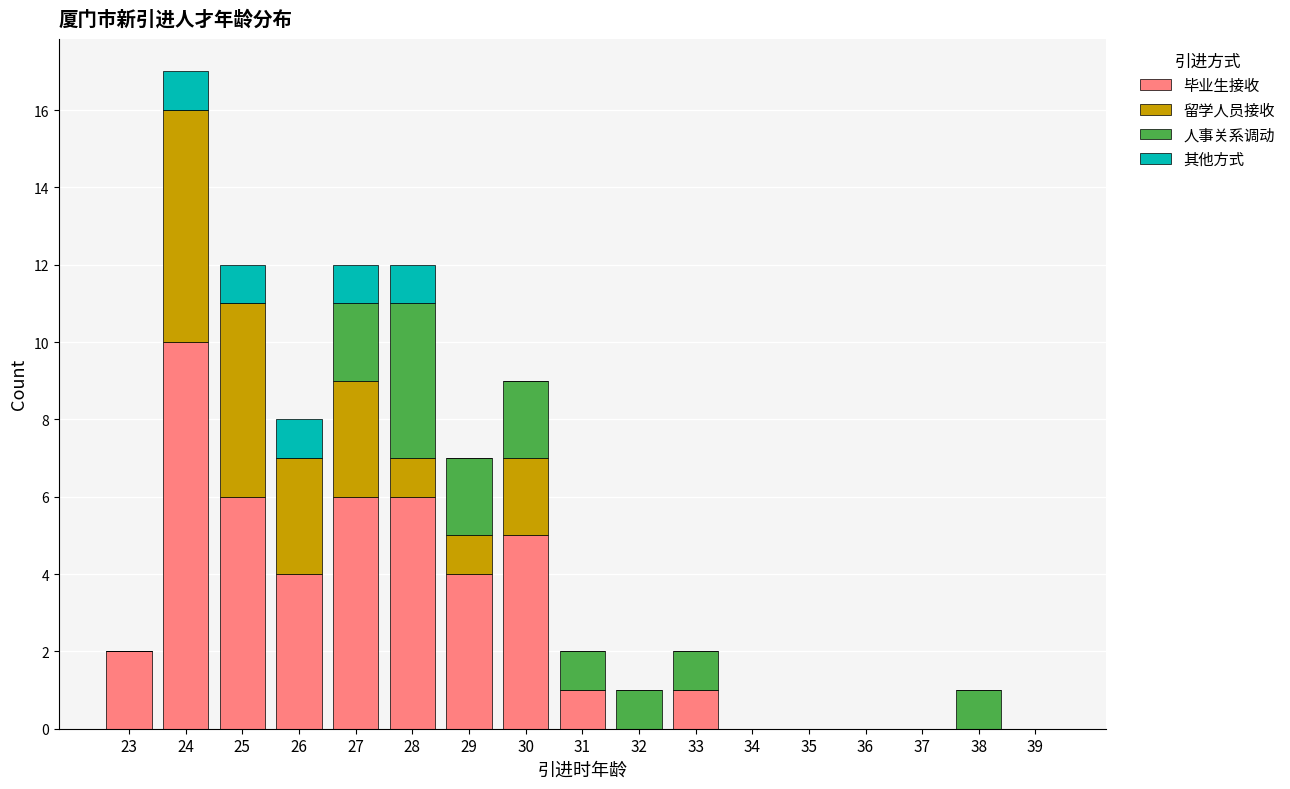

The 毕业生接收 series shows 0 at 36. True or false?

True